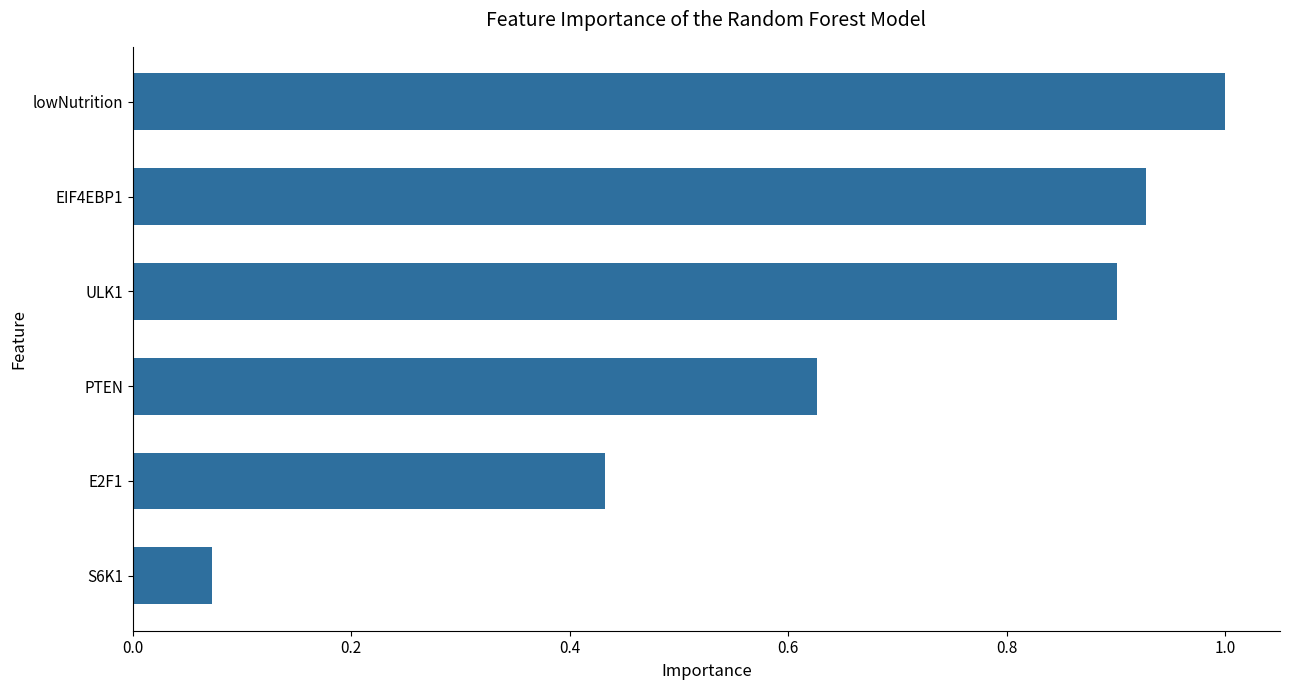

Is it true that the value at ULK1 is 1.3?

False